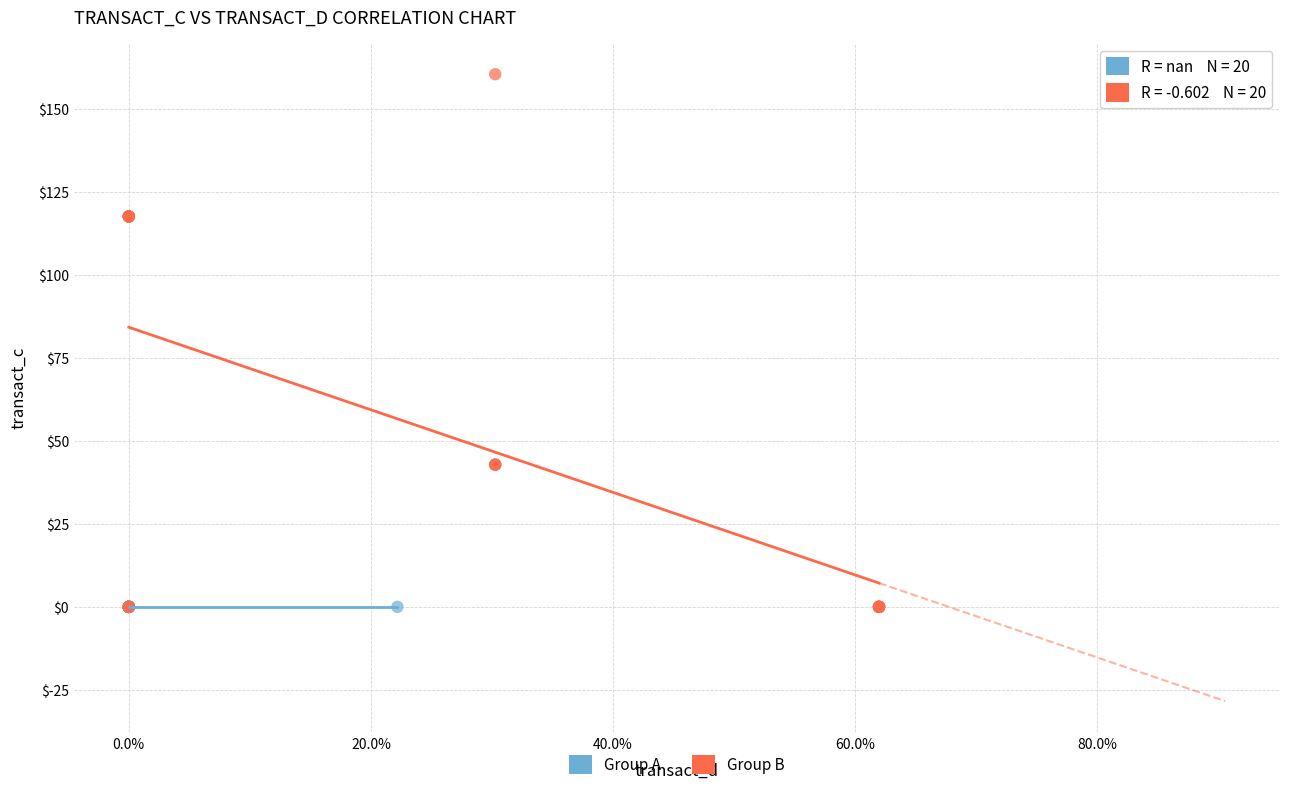

Which series contains the highest Y value?

Group B